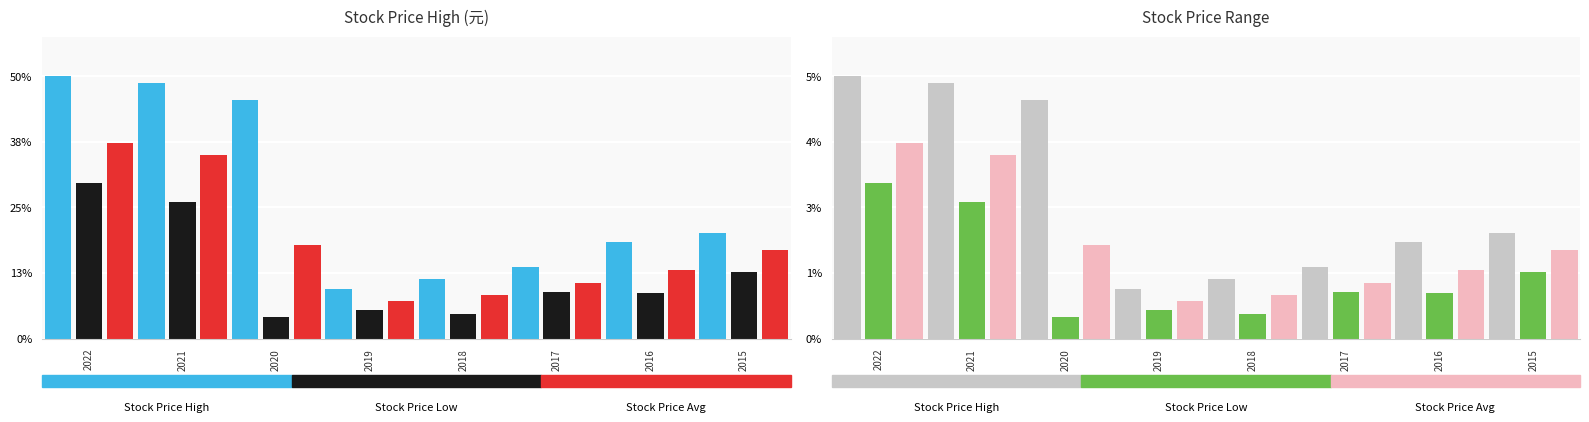

How many data points in Stock Price High are above 2?

4